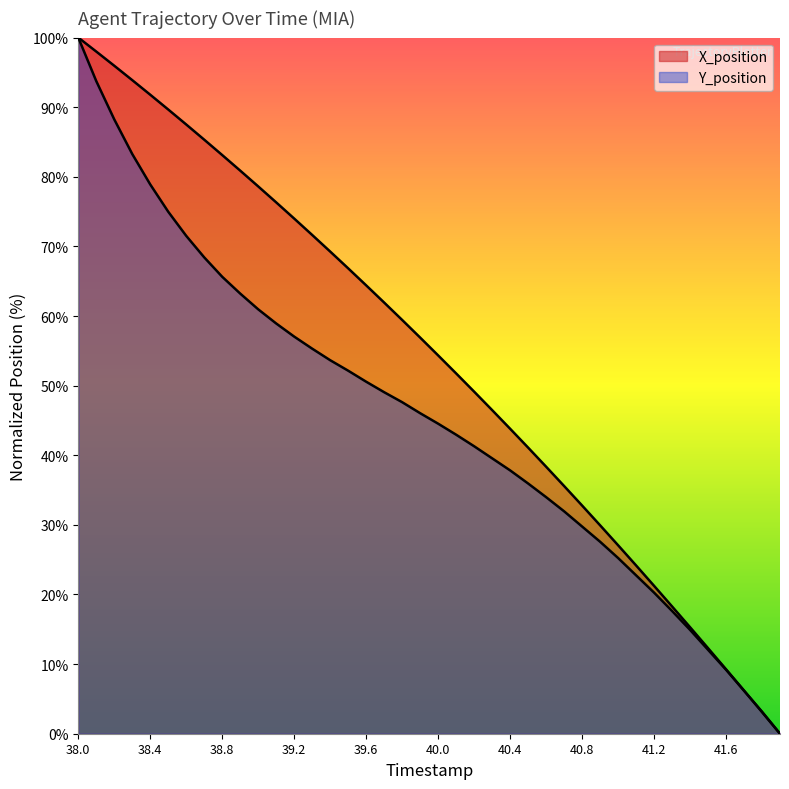

How many positive values does the X_position series have?

39